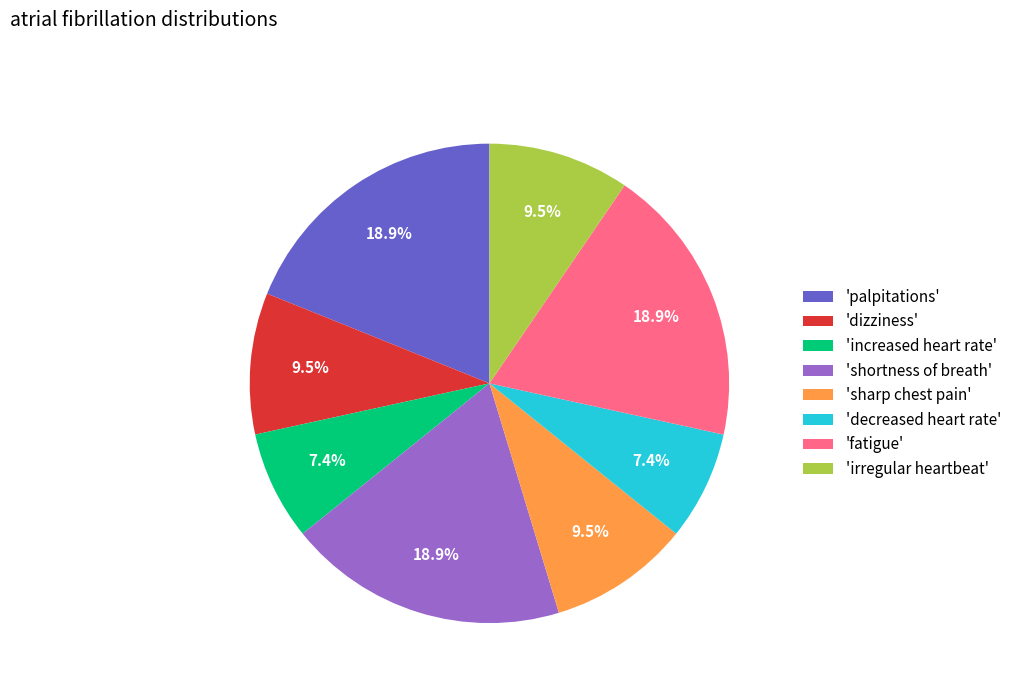

What percentage do 'palpitations' and 'fatigue' together represent?

37.8%